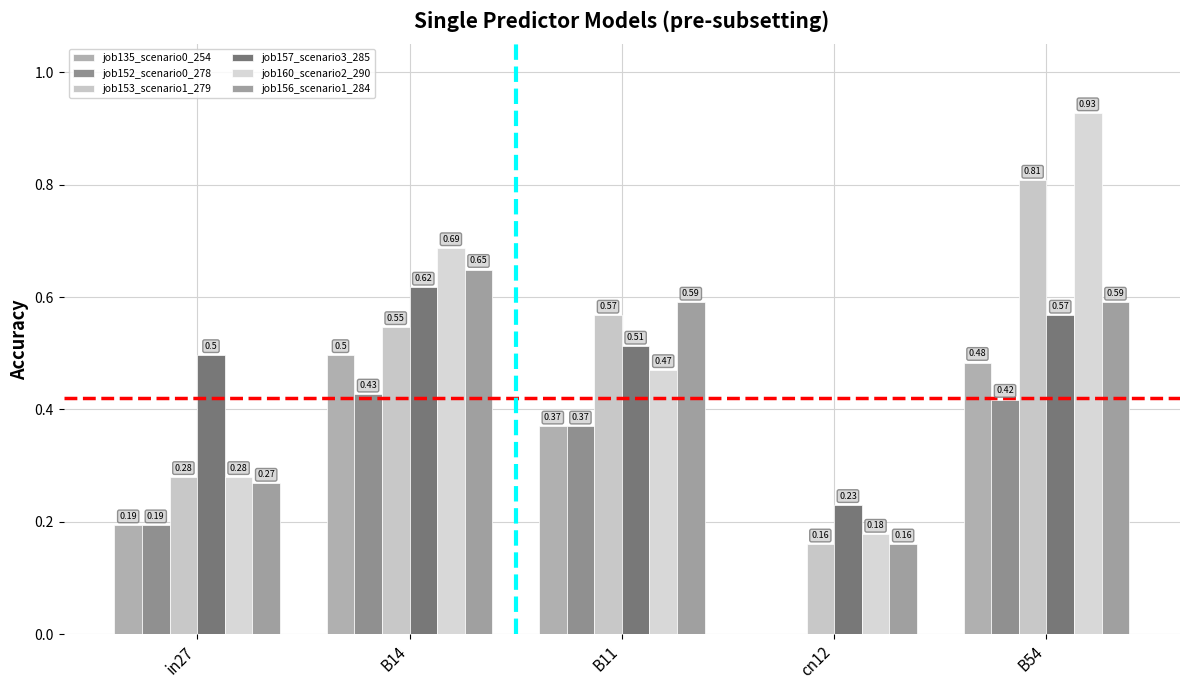

What are all the series names shown in the legend?

job135_scenario0_254, job152_scenario0_278, job153_scenario1_279, job157_scenario3_285, job160_scenario2_290, job156_scenario1_284